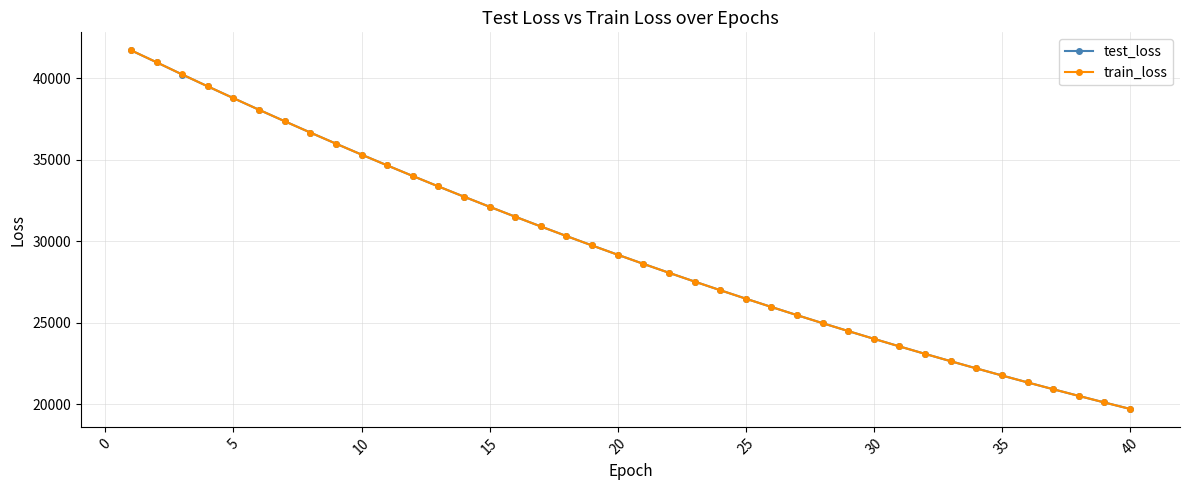

After their last crossing, which series has the higher values: test_loss or train_loss?

test_loss